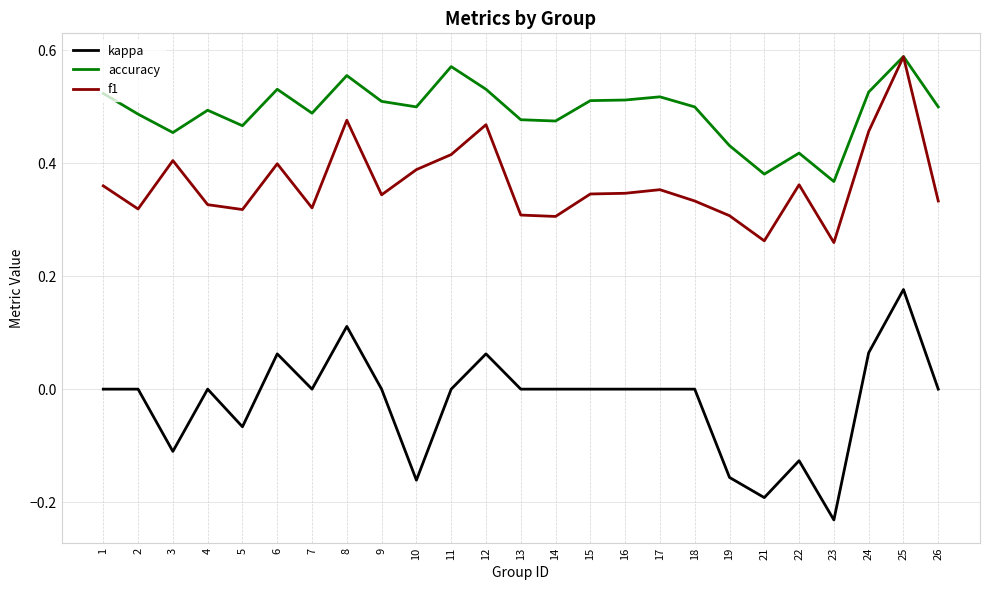

Which series changed the most between 3 and 11?

accuracy